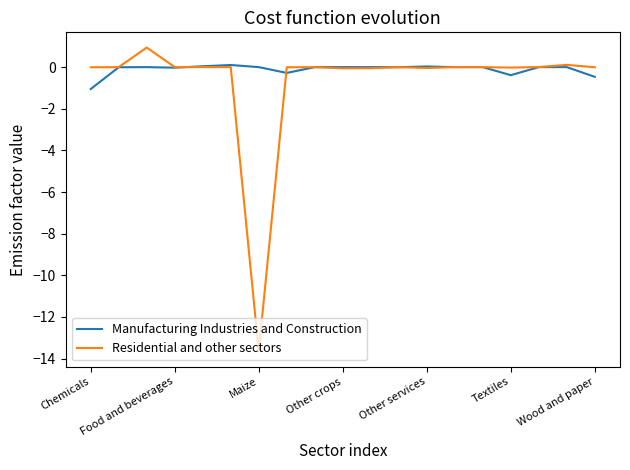

What is the sum of all Residential and other sectors values?

-12.8